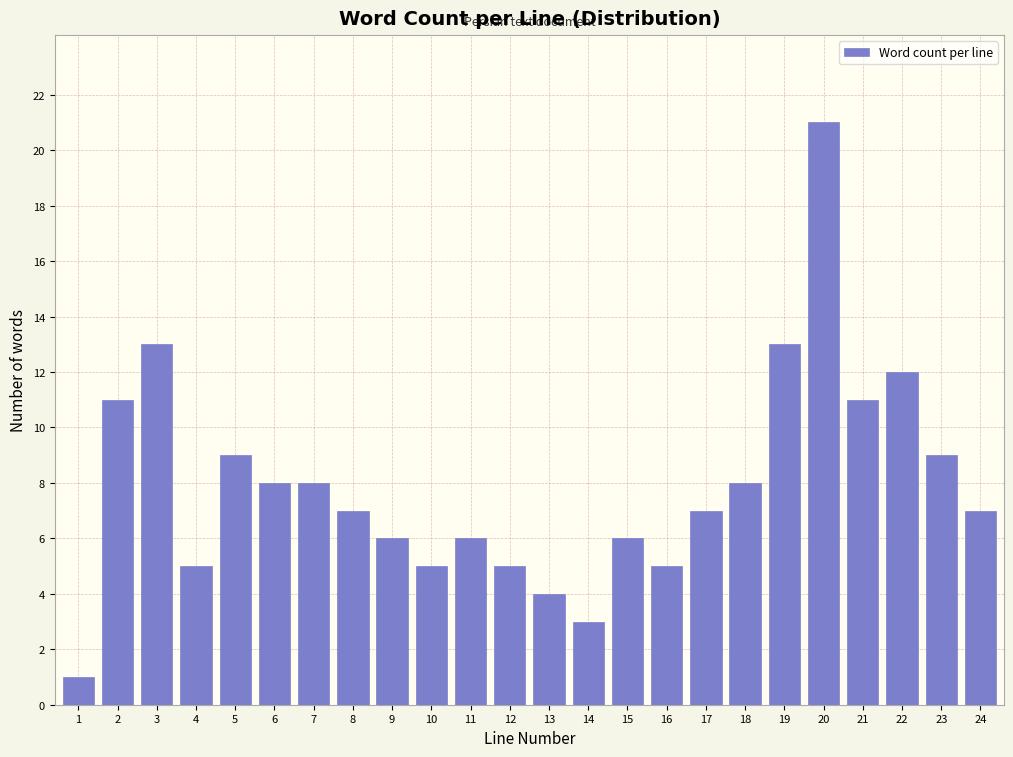

Reading left to right, transcribe all the data shown in this chart.

1	11	13	5	9	8	8	7	6	5	6	5	4	3	6	5	7	8	13	21	11	12	9	7